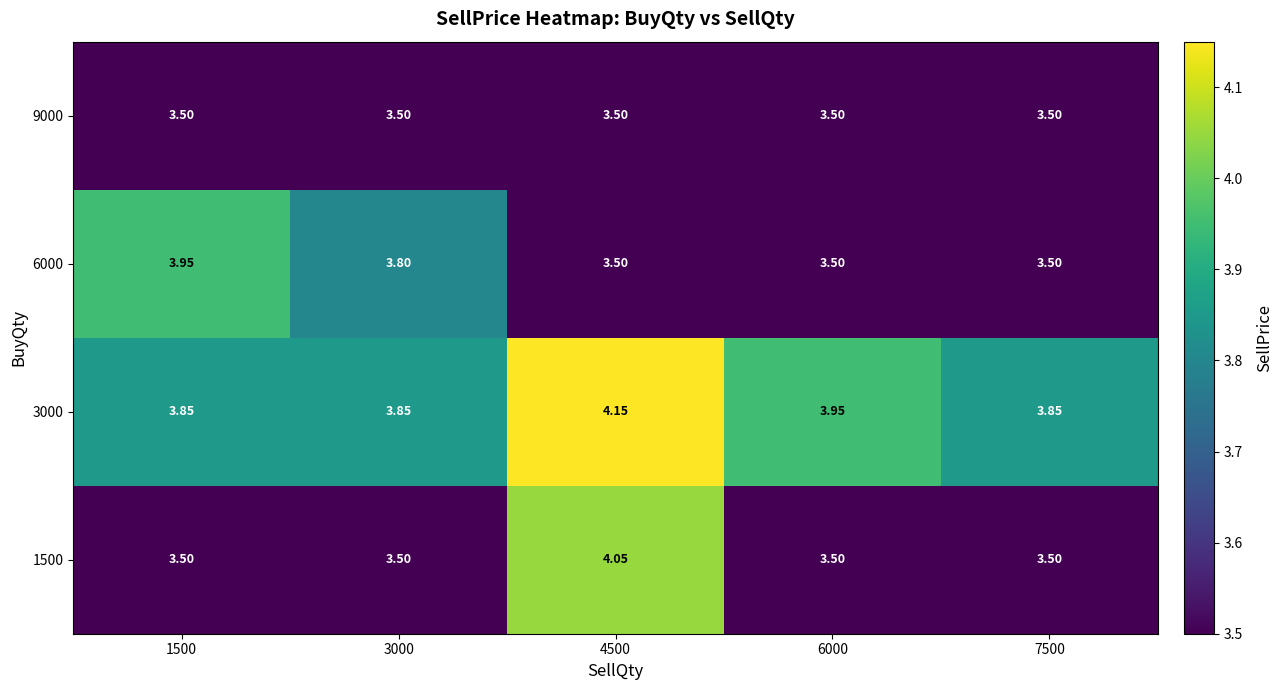

Is the value of 1500 at 4500 greater than the value of 9000 at 1500?

Yes